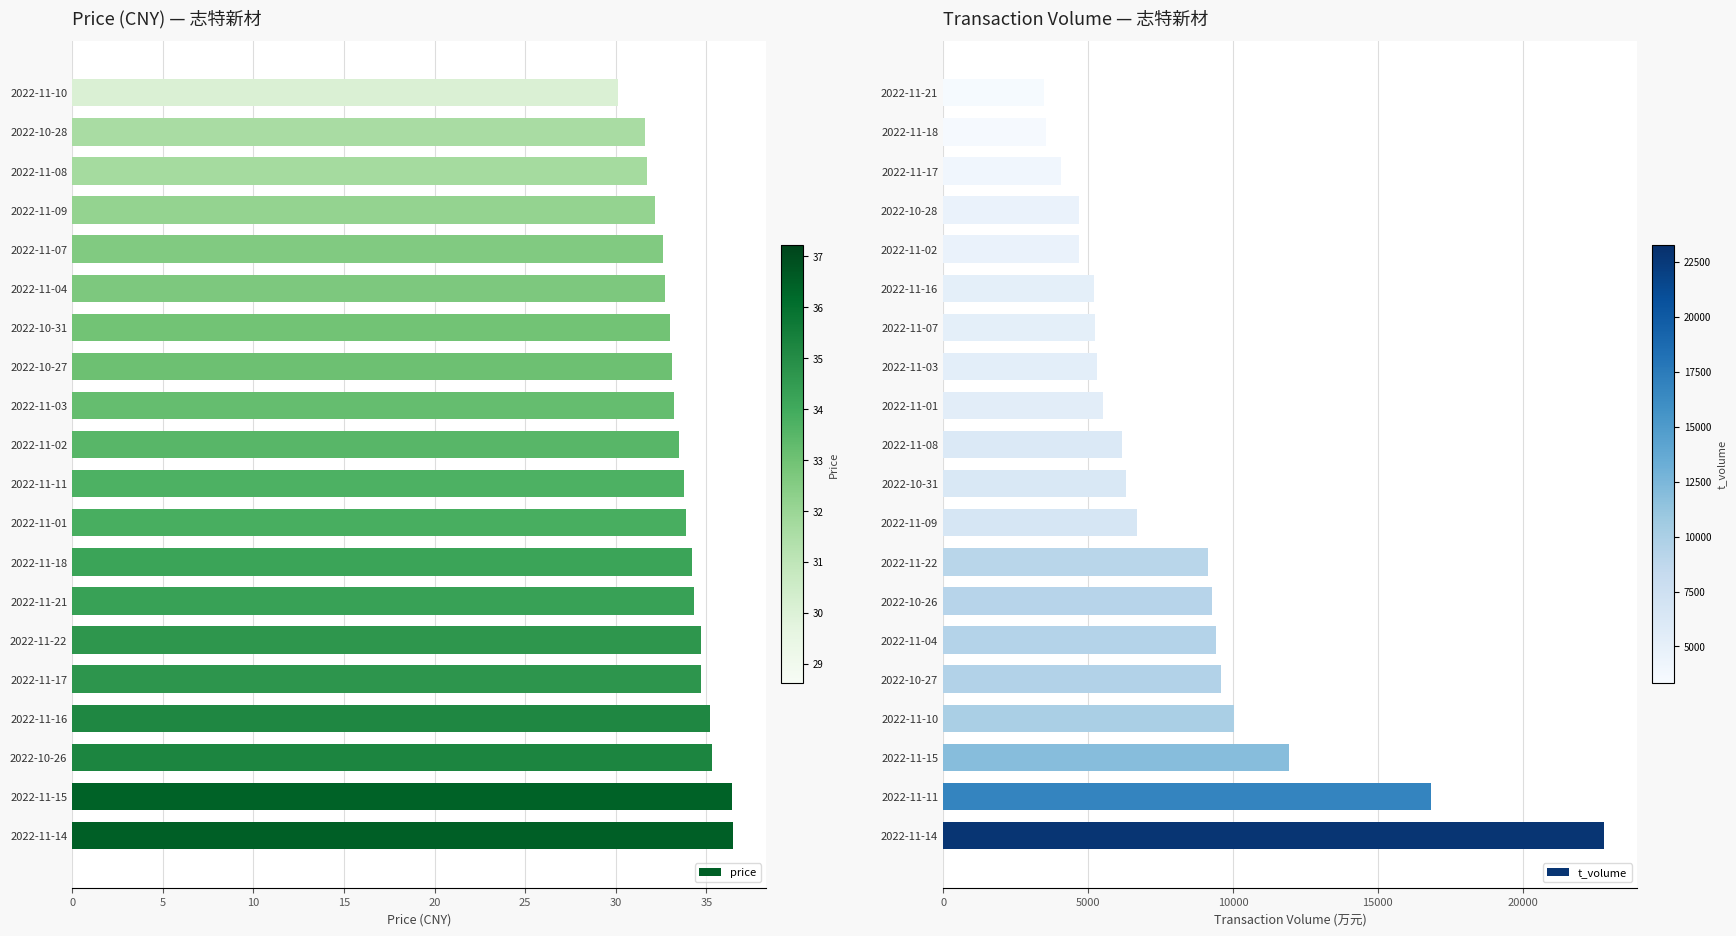

How many distinct data groups are displayed?

2